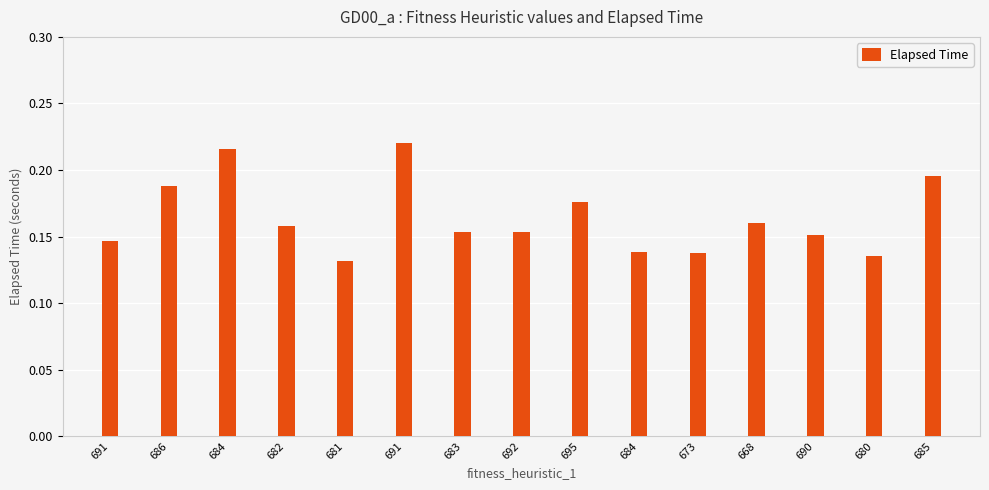

How many distinct data groups are displayed?

1